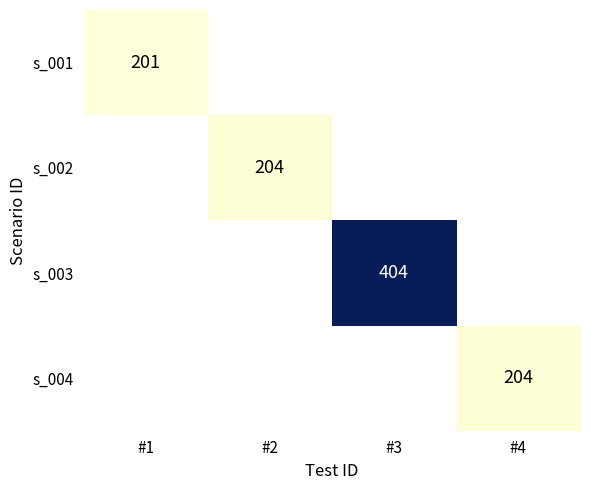

At how many categories does at least one series exceed 389?

1